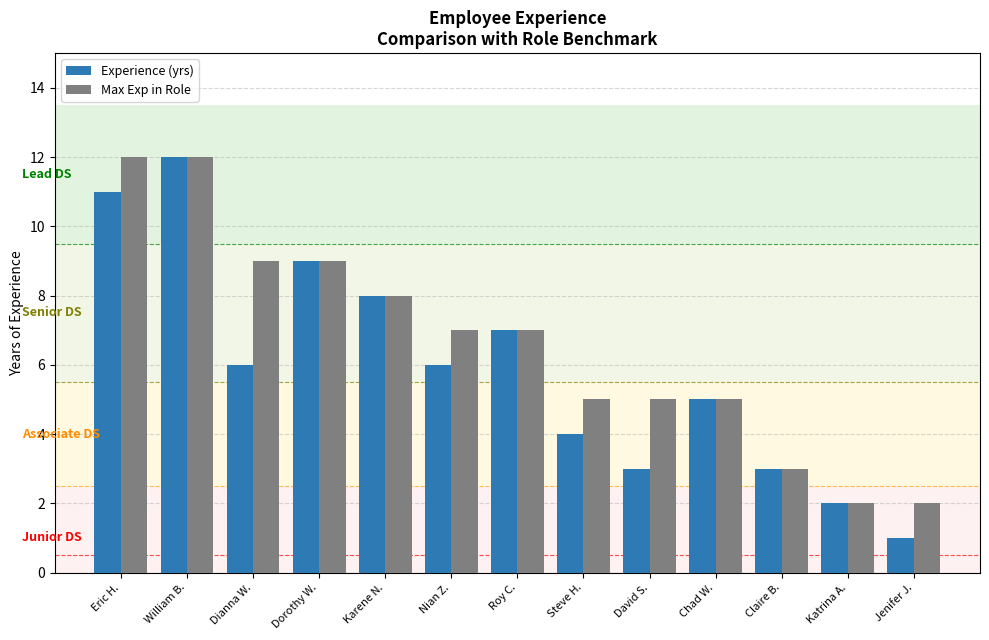

True or false: Max Exp in Role has a value of 5 at Chad W..

True